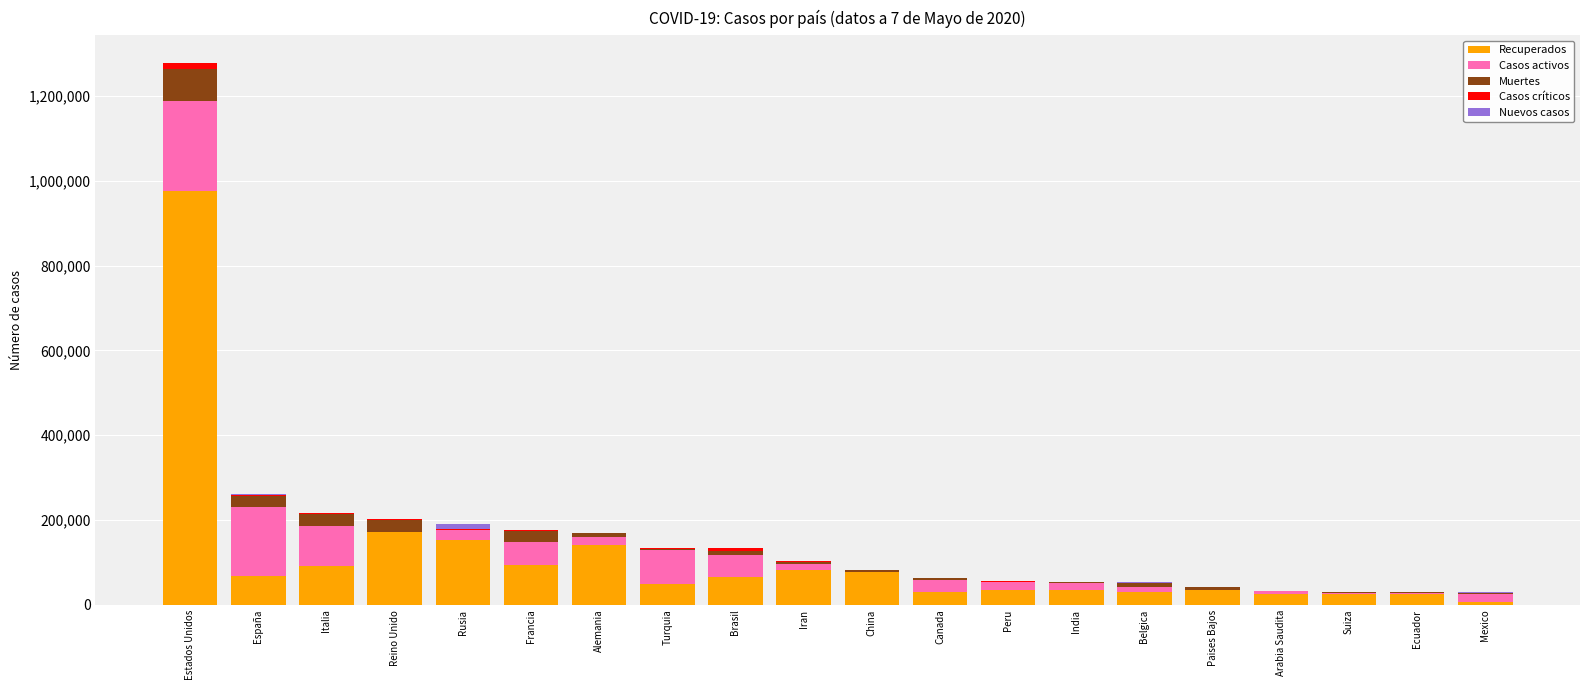

Does the chart contain stacked bars?

Yes